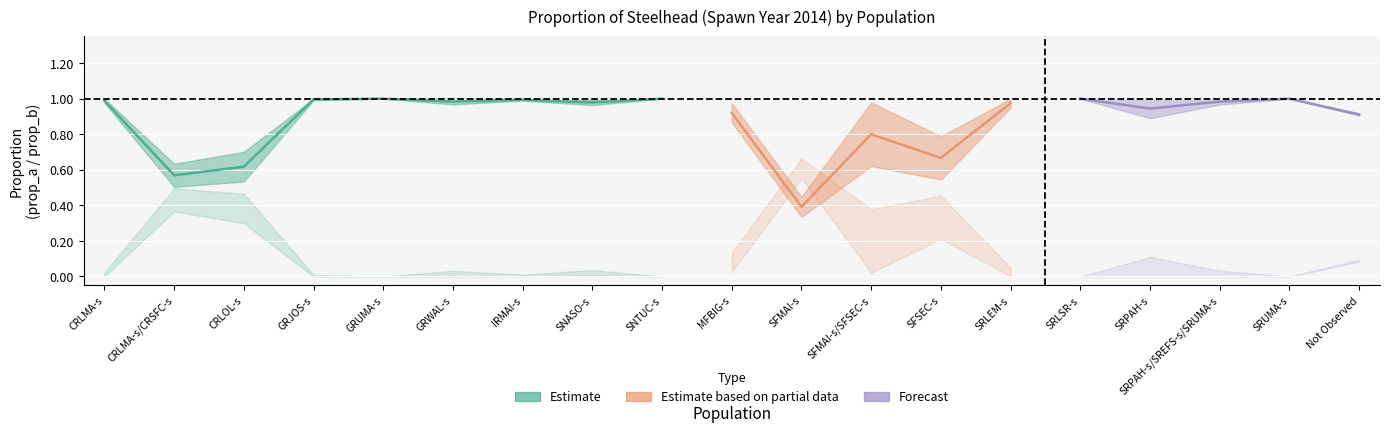

Which category has the highest value in the prop_a_se series?

SFMAI-s/SFSEC-s